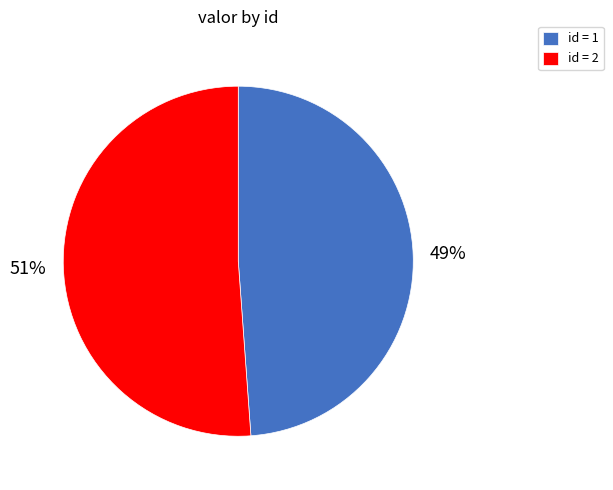

How many segments does this pie chart have?

2